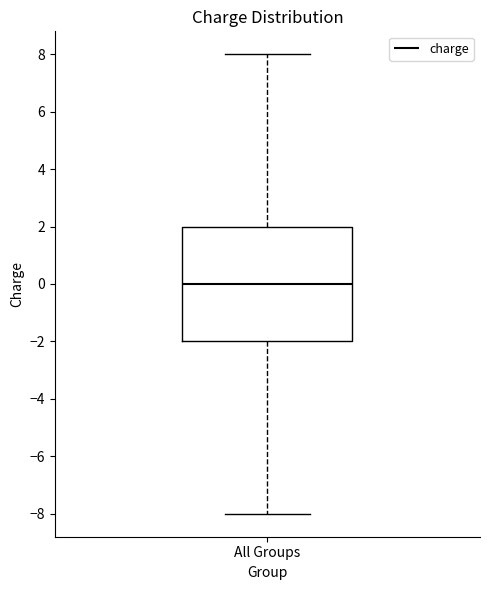

Where does the lower whisker of the box for All Groups end on the y-axis? The values are not printed on the chart, so give them approximately, as read against the axis.

-8